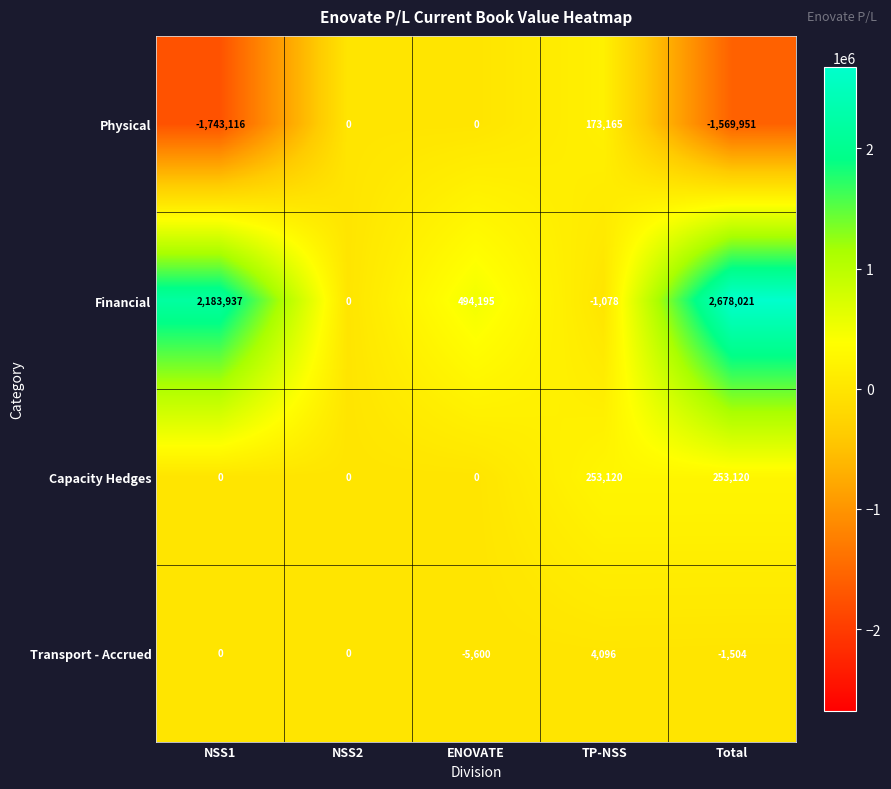

At which category does the chart reach its minimum across all series?

NSS1